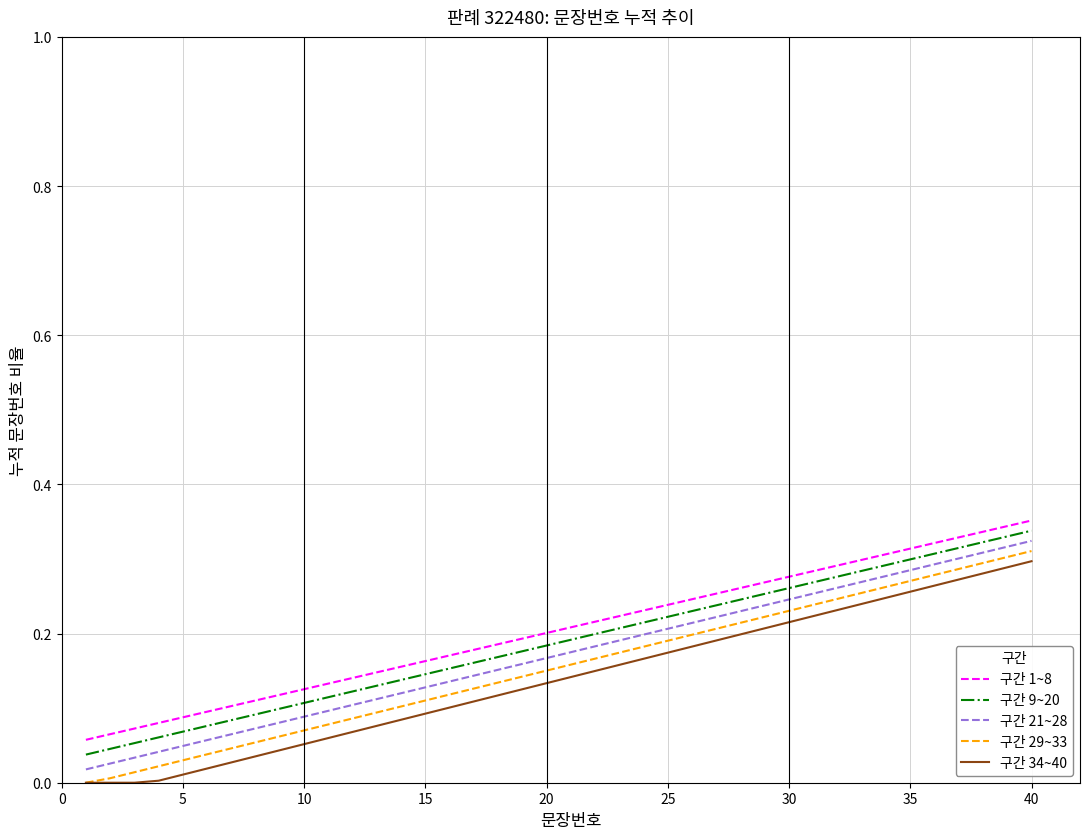

True or false: 구간 29~33 and 구간 9~20 cross at least once.

False